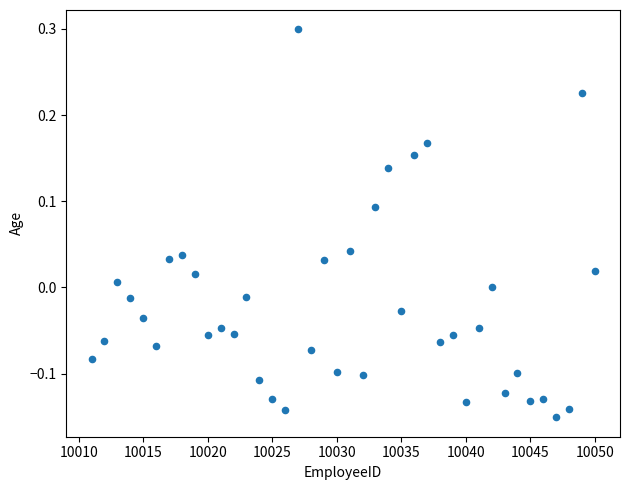

What is the range of Y values (max minus min)?

0.5